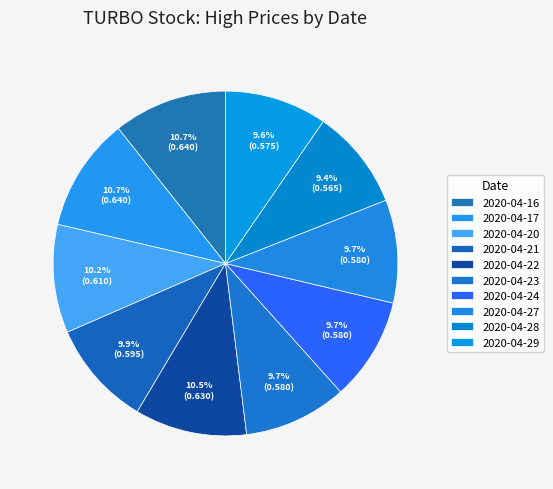

Is there a majority slice in this chart?

No